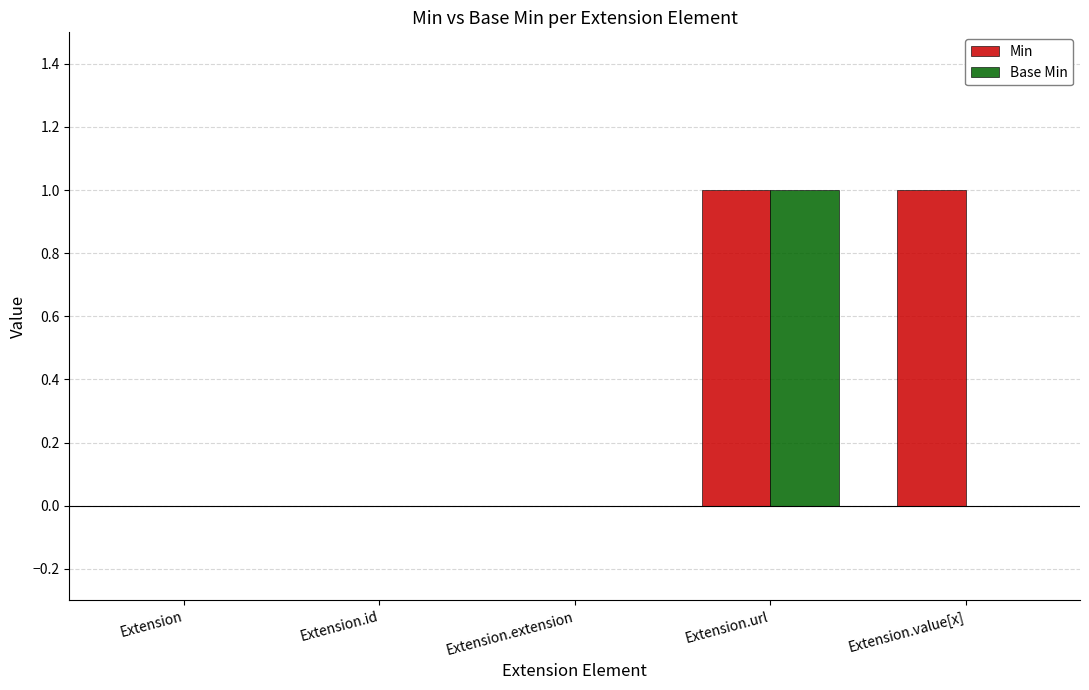

Between Extension.id and Extension.value[x], which series saw the biggest shift?

Min